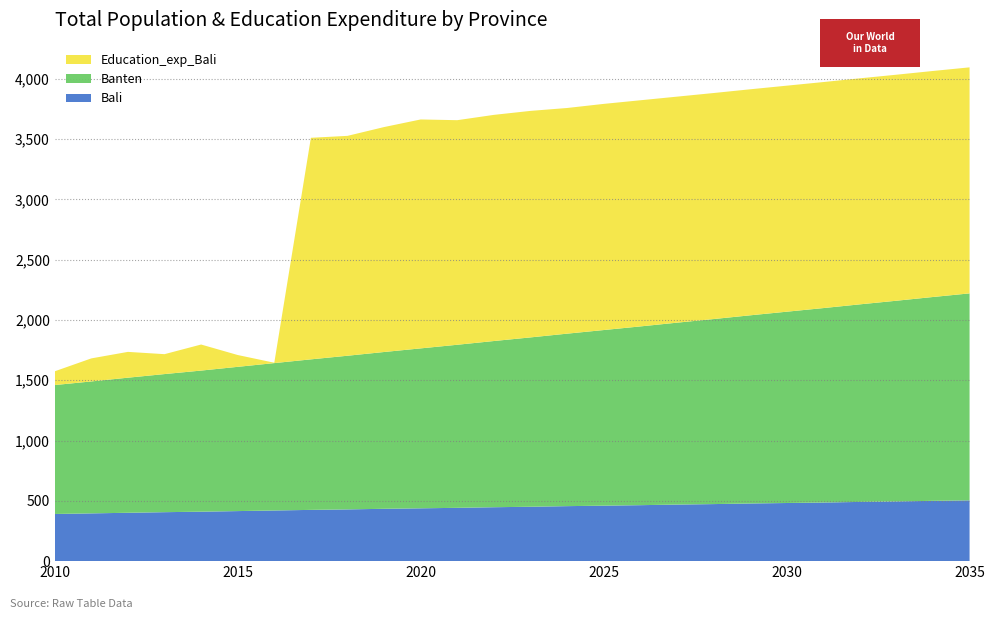

Reading right to left, extract all data points from this chart.

Bali: 2035=504	2034=500	2033=495	2032=491	2031=486	2030=482	2029=478	2028=473	2027=469	2026=464	2025=460	2024=456	2023=451	2022=447	2021=442	2020=438	2019=434	2018=429	2017=425	2016=420	2015=415	2014=410	2013=406	2012=401	2011=396	2010=391
Banten: 2035=1716	2034=1690	2033=1664	2032=1638	2031=1612	2030=1586	2029=1560	2028=1534	2027=1508	2026=1482	2025=1456	2024=1430	2023=1404	2022=1378	2021=1352	2020=1326	2019=1300	2018=1274	2017=1248	2016=1222	2015=1196	2014=1170	2013=1145	2012=1120	2011=1094	2010=1069
Education_exp_Bali: 2035=1874	2034=1874	2033=1874	2032=1874	2031=1874	2030=1874	2029=1874	2028=1874	2027=1874	2026=1875	2025=1875	2024=1871	2023=1878	2022=1875	2021=1862	2020=1898	2019=1865	2018=1823	2017=1837	2016=3	2015=98	2014=216	2013=165	2012=214	2011=191	2010=114